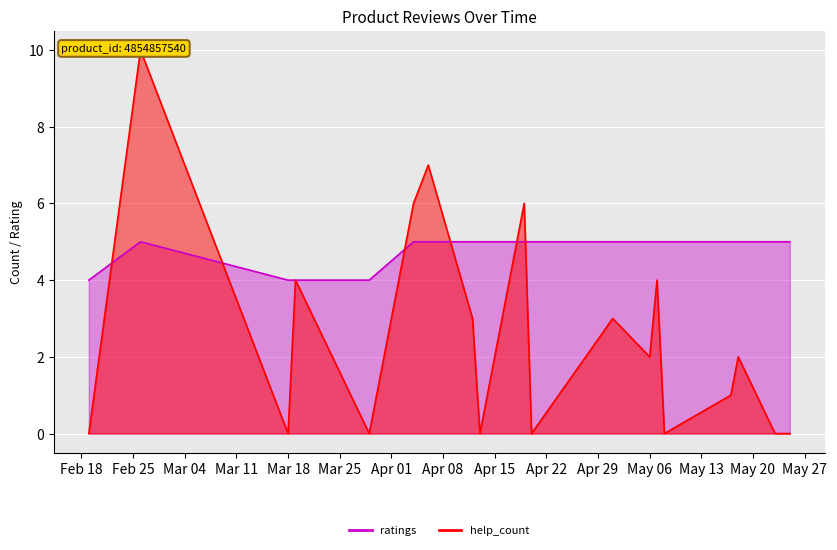

At which category does the chart reach its peak across all series?

2021.02.26